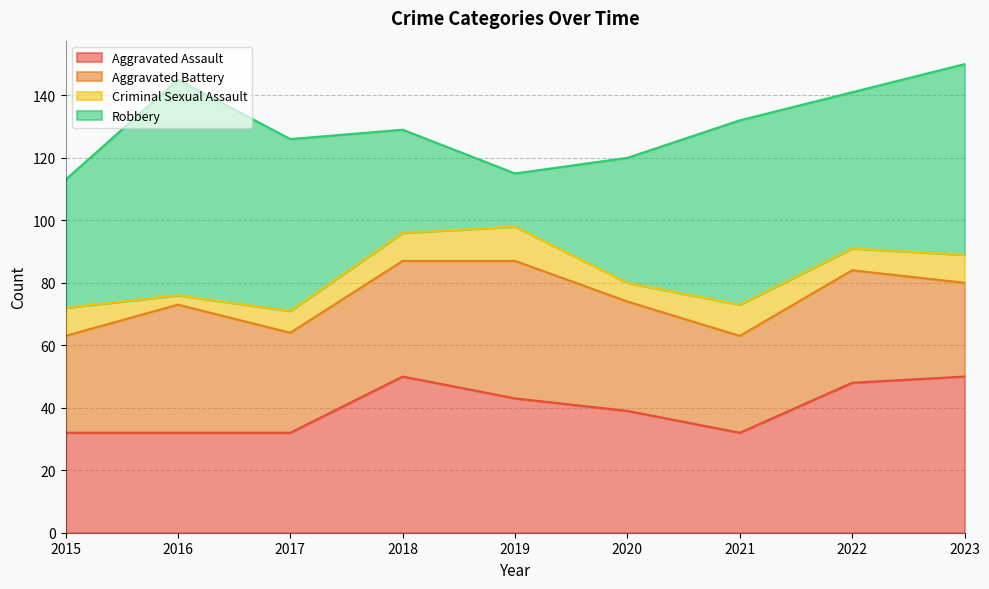

Between 2019 and 2020, which series saw the biggest shift?

Robbery